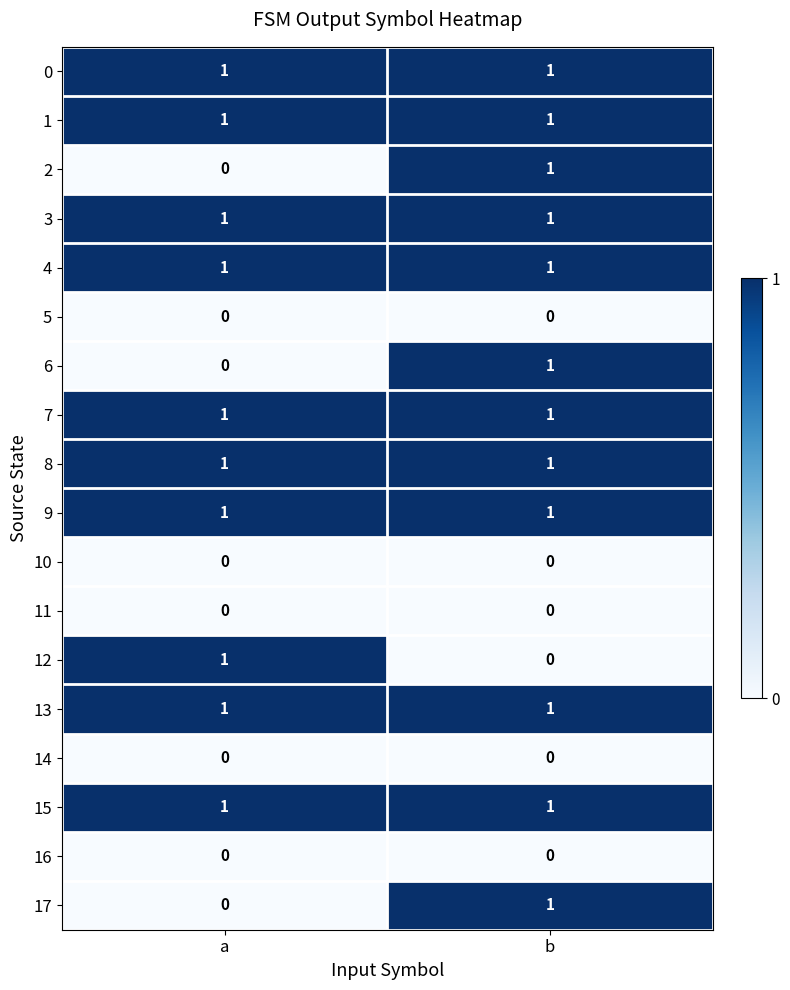

What is the total value across all series at a?

10